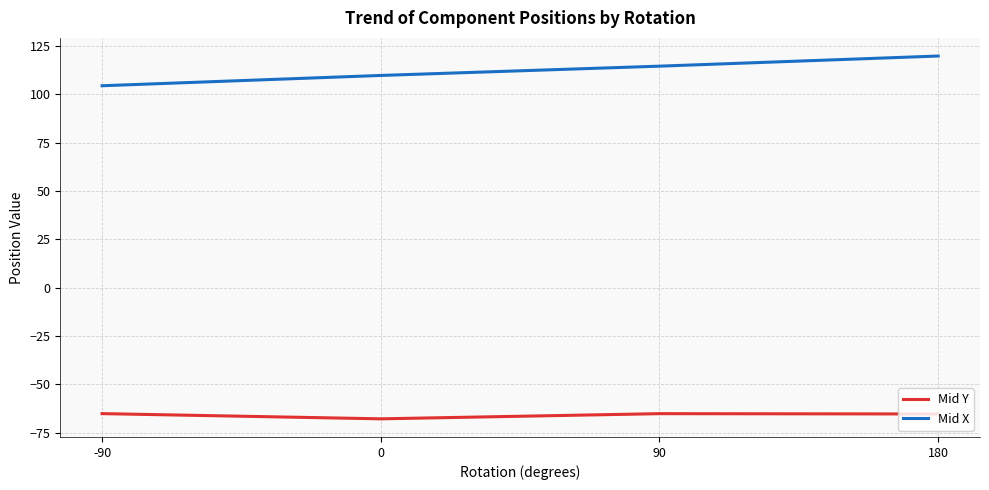

Is the value of Mid X at 90 greater than the value of Mid Y at -90?

Yes